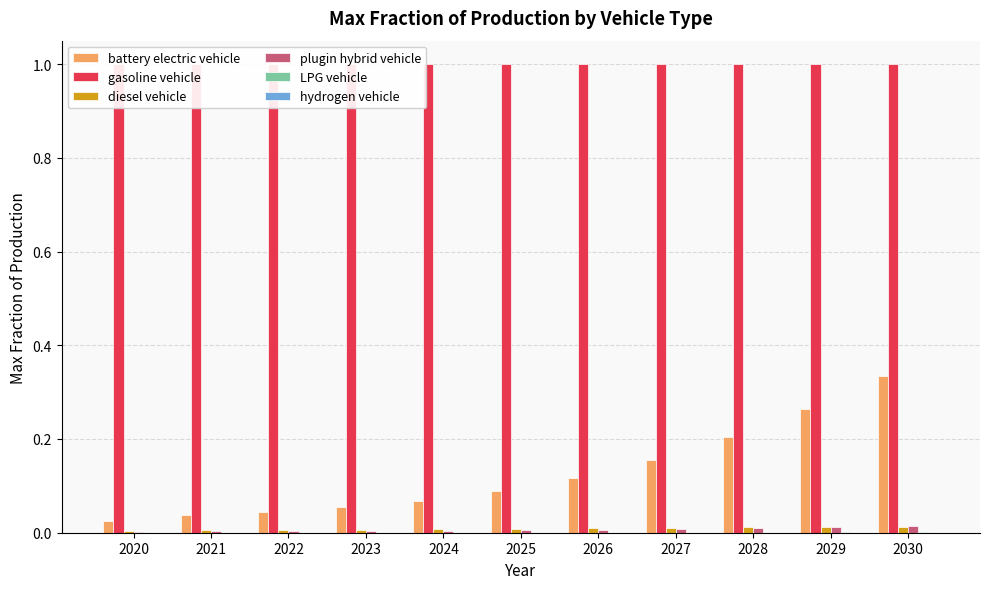

Which series changed the most between 2027 and 2028?

battery electric vehicle